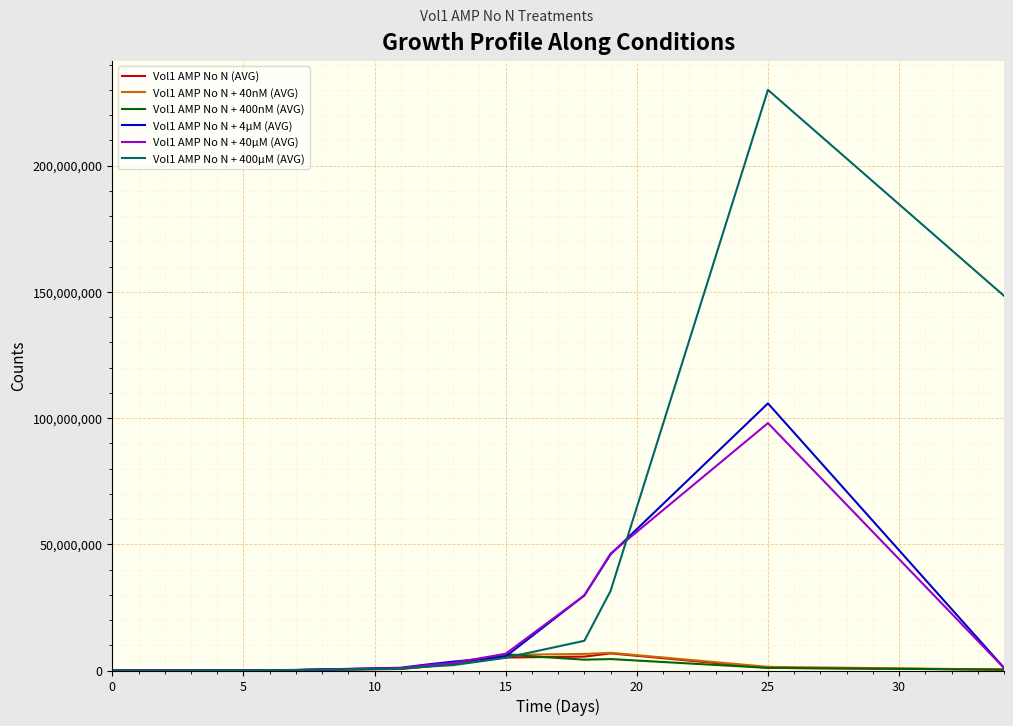

Which series has the widest spread of values?

Vol1 AMP No N + 400µM (AVG)